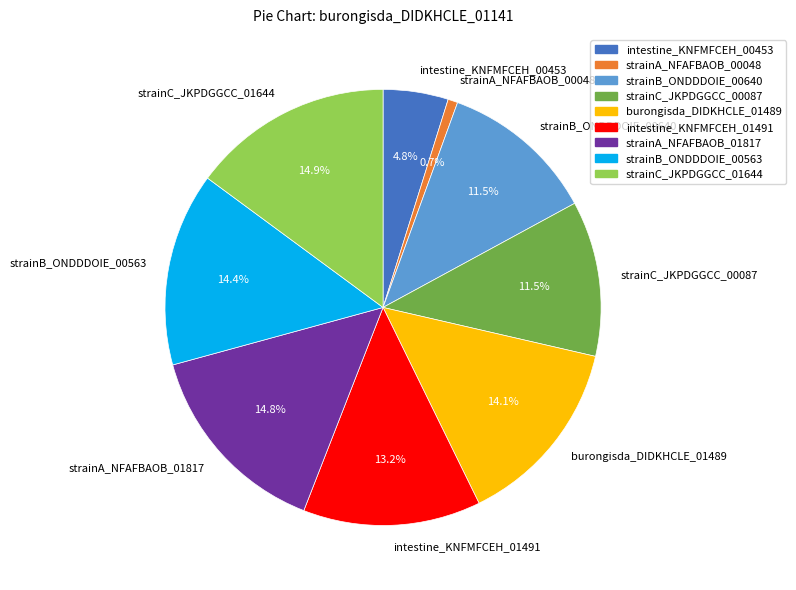

Is there a majority slice in this chart?

No